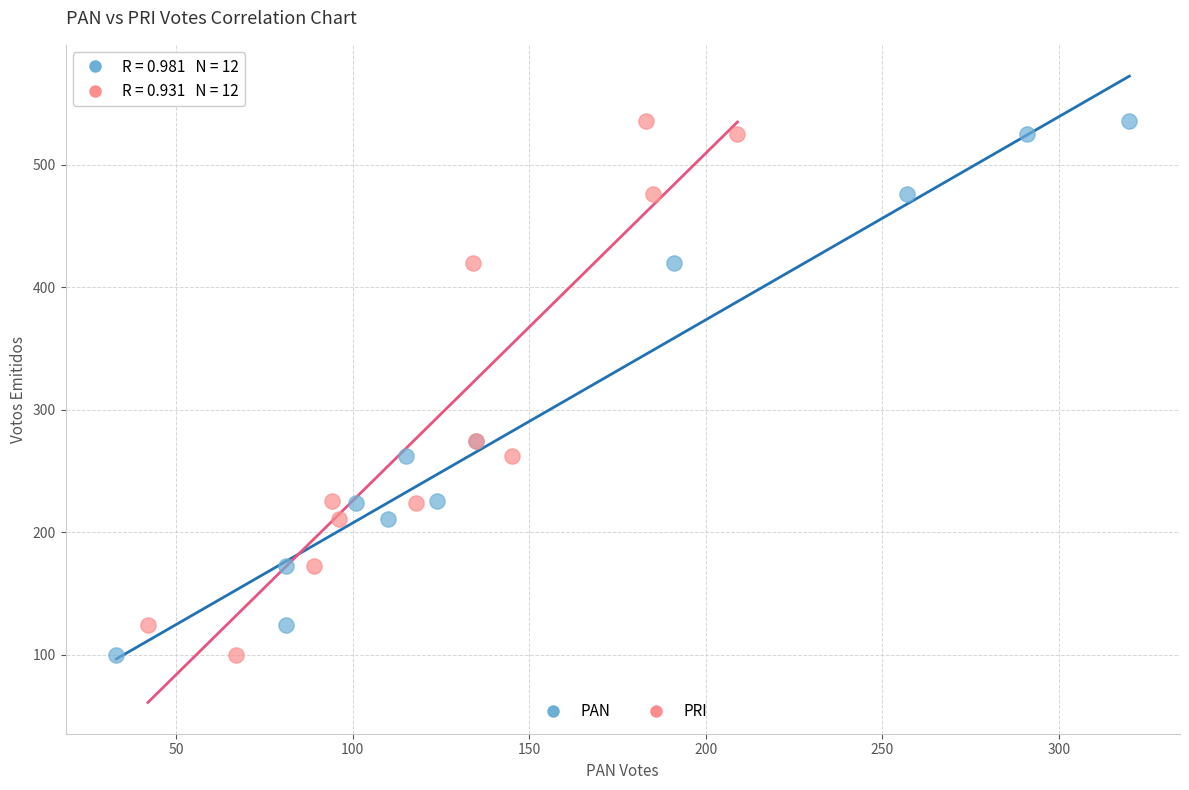

What are all the series names shown in the legend?

PAN, PRI